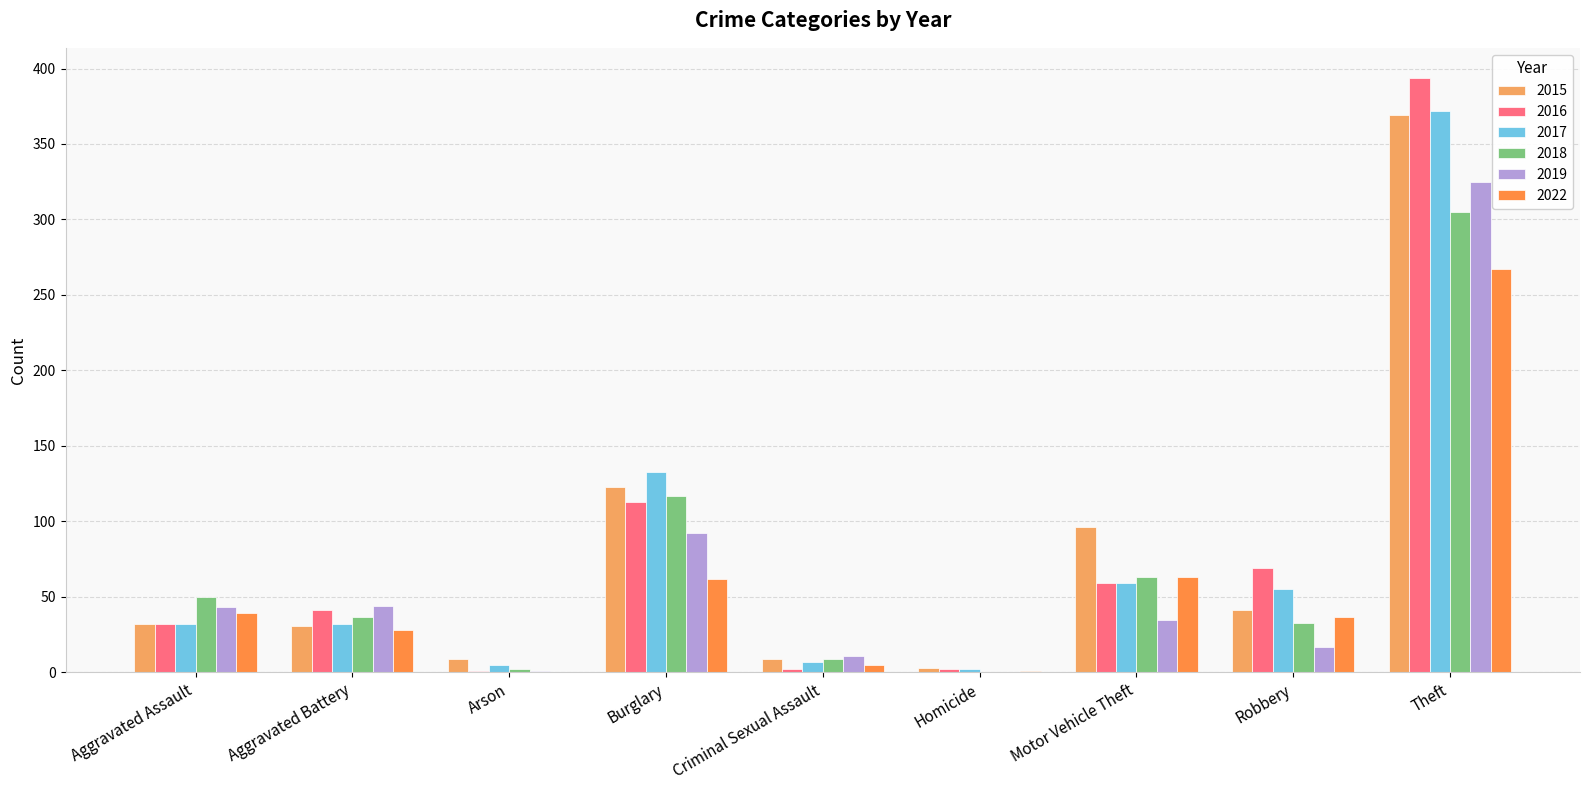

Reading left to right, list all the values displayed in this chart.

2015: 32	31	9	123	9	3	96	41	369
2016: 32	41	1	113	2	2	59	69	394
2017: 32	32	5	133	7	2	59	55	372
2018: 50	37	2	117	9	0	63	33	305
2019: 43	44	1	92	11	0	35	17	325
2022: 39	28	0	62	5	1	63	37	267